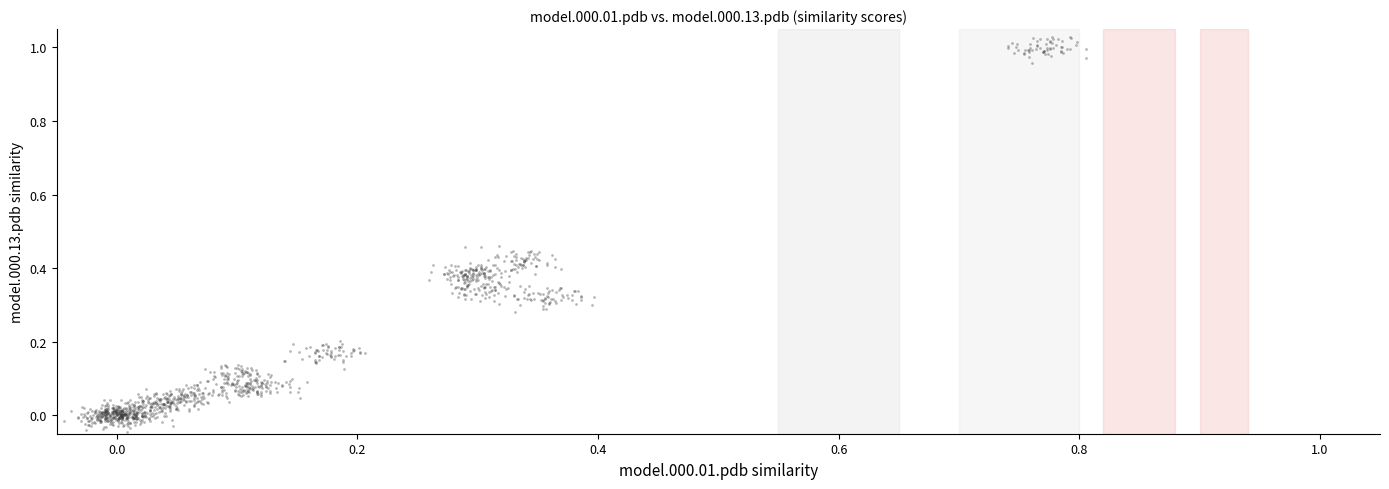

What is the range of Y values (max minus min)?

1.1